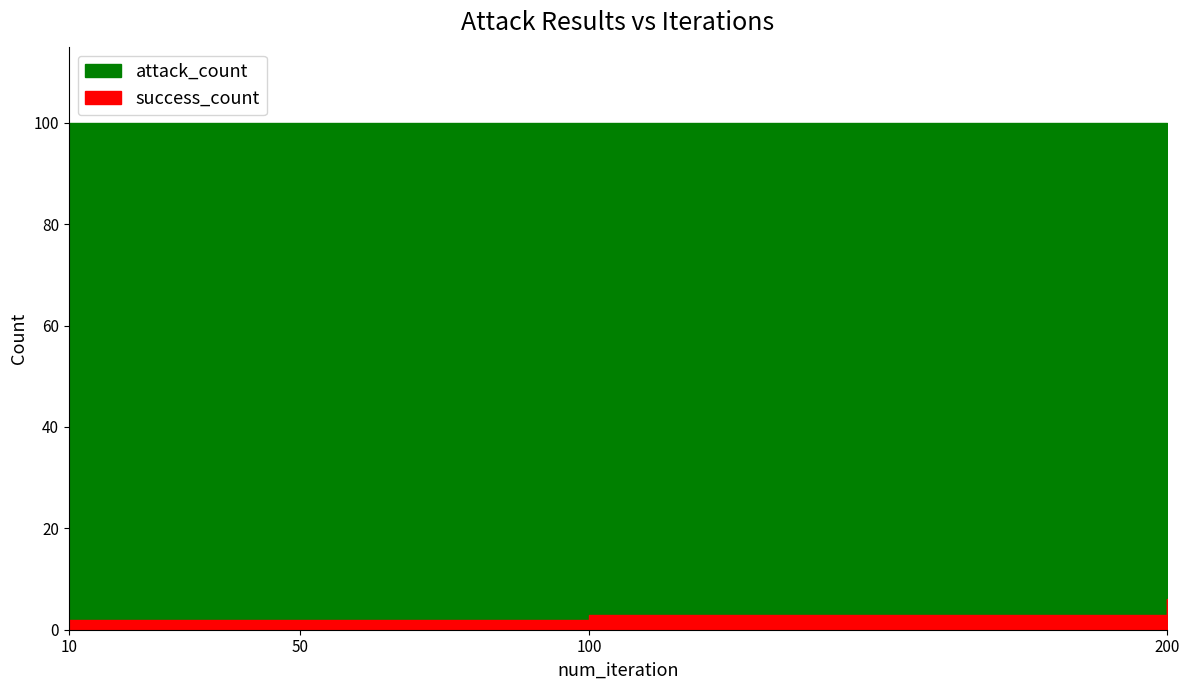

What is the difference between the highest and lowest values at 200?

94